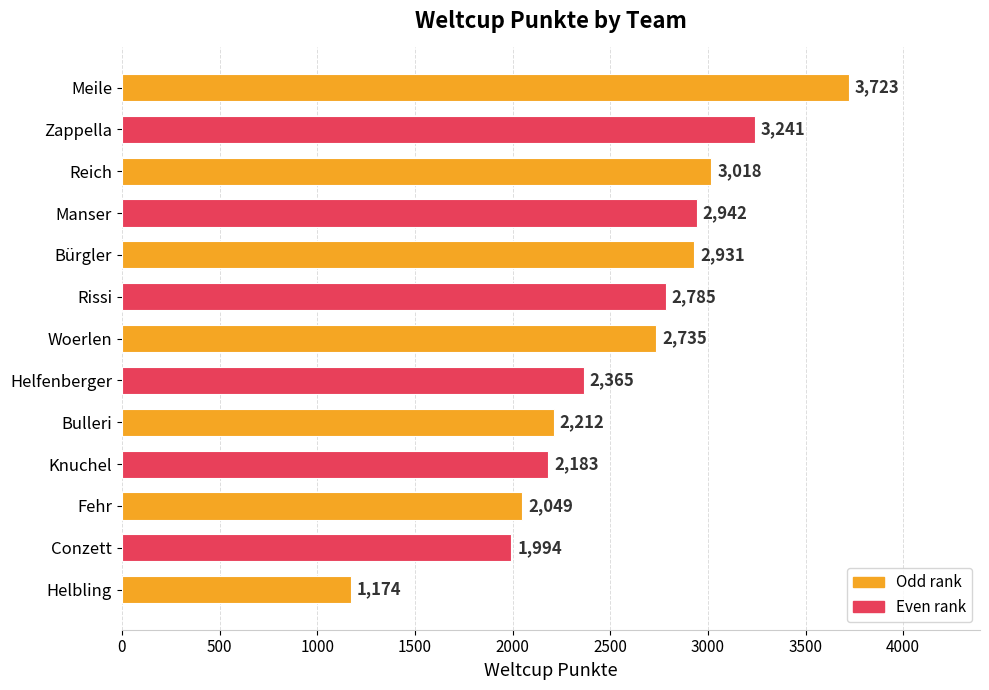

What is the difference between the maximum and minimum values?

2549